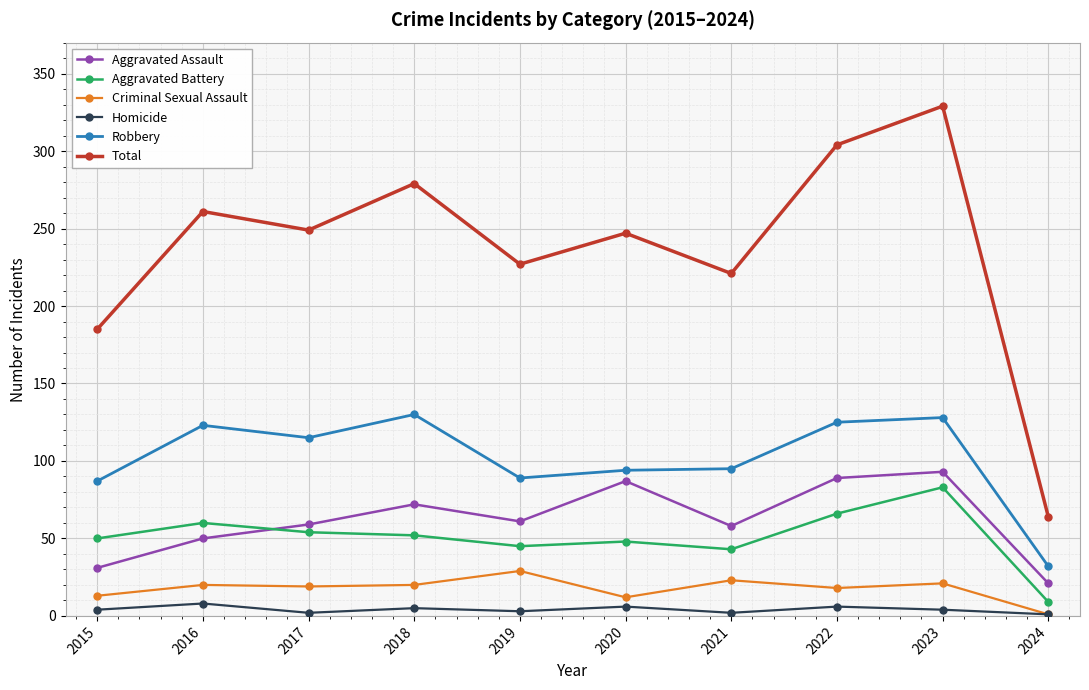

Between 2019 and 2023, which series saw the biggest shift?

Total